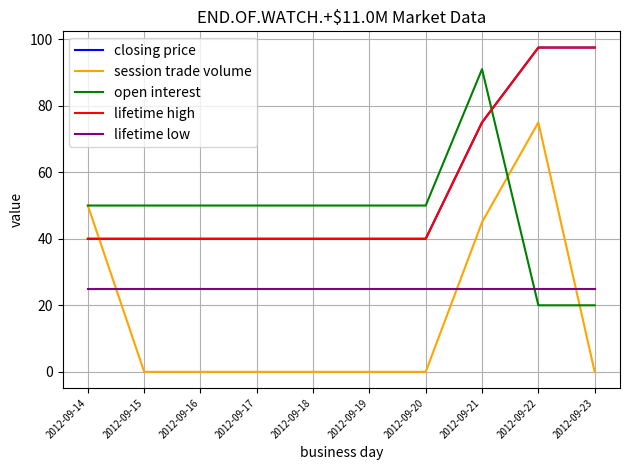

Count the lifetime high values in the range 40 to 75.

8